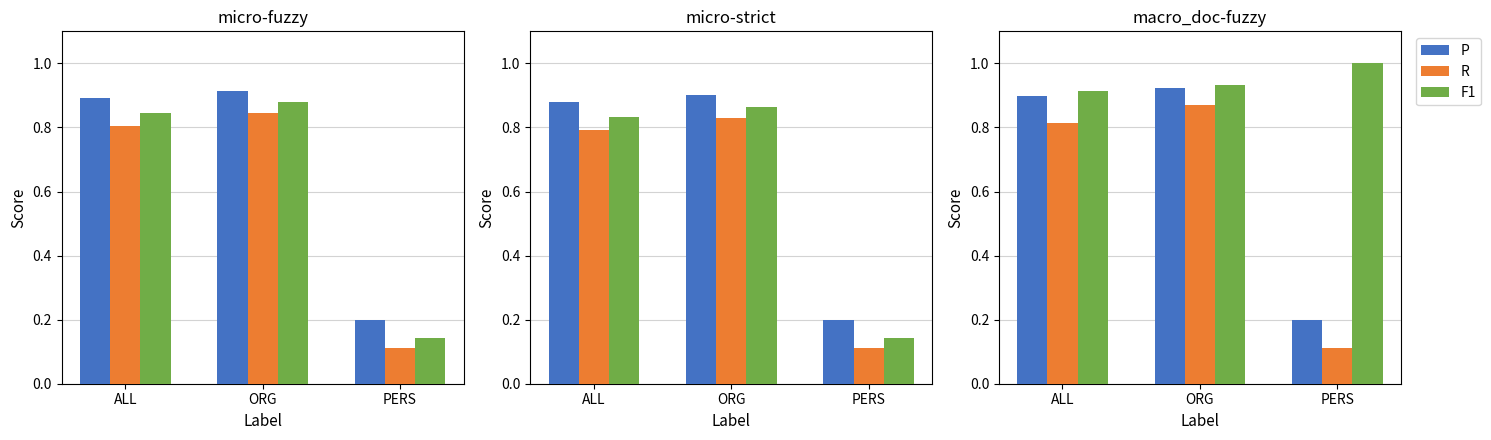

How many categories are shown in the chart?

3